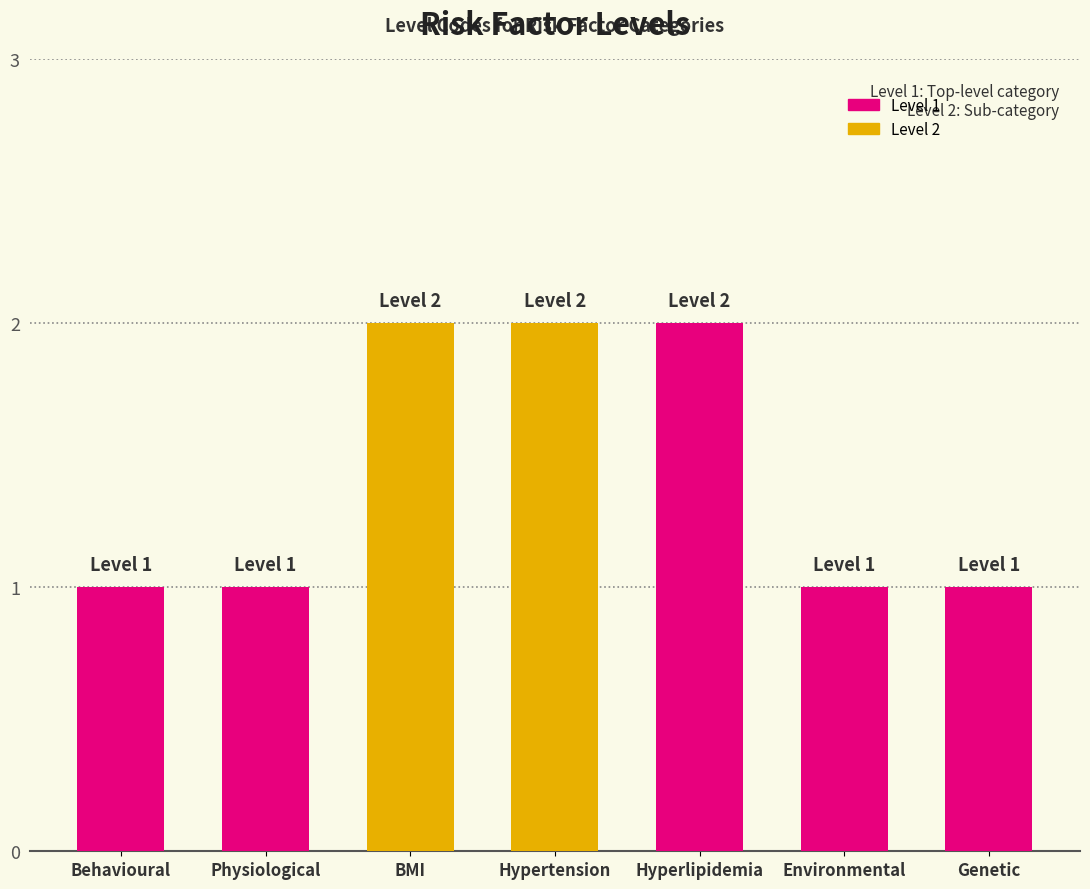

Is it true that the value at BMI is 2?

True